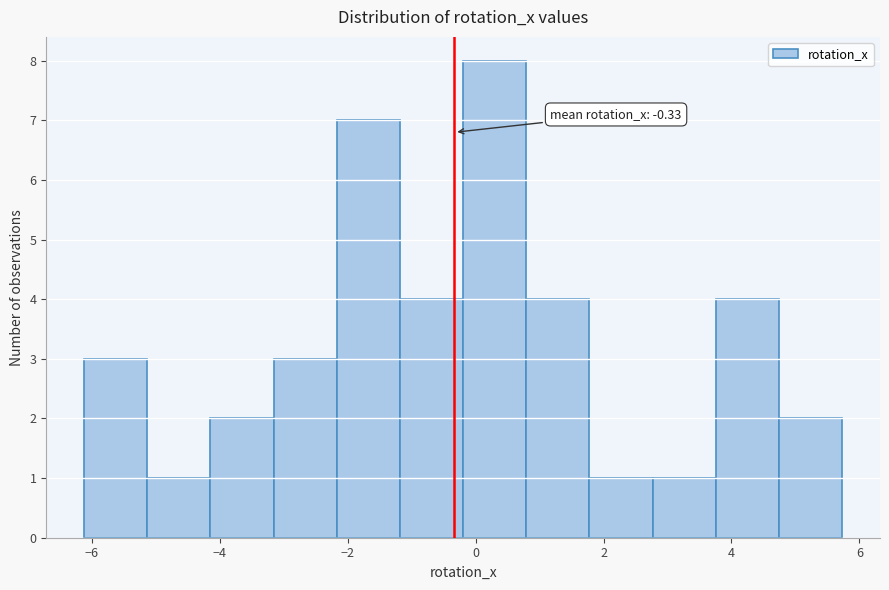

Over which range of the x-axis is the bar tallest?

-0.2 to 0.8